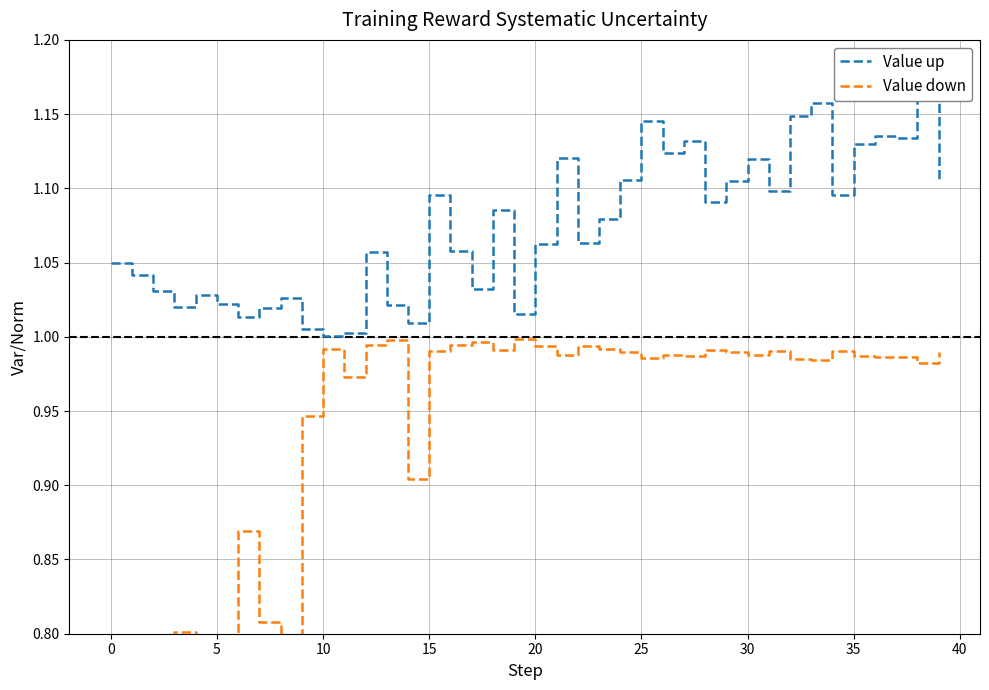

Reading right to left, extract all data points from this chart.

Value up: 1.1	1.2	1.1	1.1	1.1	1.1	1.2	1.1	1.1	1.1	1.1	1.1	1.1	1.1	1.1	1.1	1.1	1.1	1.1	1.1	1.0	1.1	1.0	1.1	1.1	1.0	1.0	1.1	1.0	1.0	1.0	1.0	1.0	1.0	1.0	1.0	1.0	1.0	1.0	1.0
Value down: 1.0	1.0	1.0	1.0	1.0	1.0	1.0	1.0	1.0	1.0	1.0	1.0	1.0	1.0	1.0	1.0	1.0	1.0	1.0	1.0	1.0	1.0	1.0	1.0	1.0	0.9	1.0	1.0	1.0	1.0	0.9	0.7	0.8	0.9	0.8	0.7	0.8	0.7	0.6	0.5